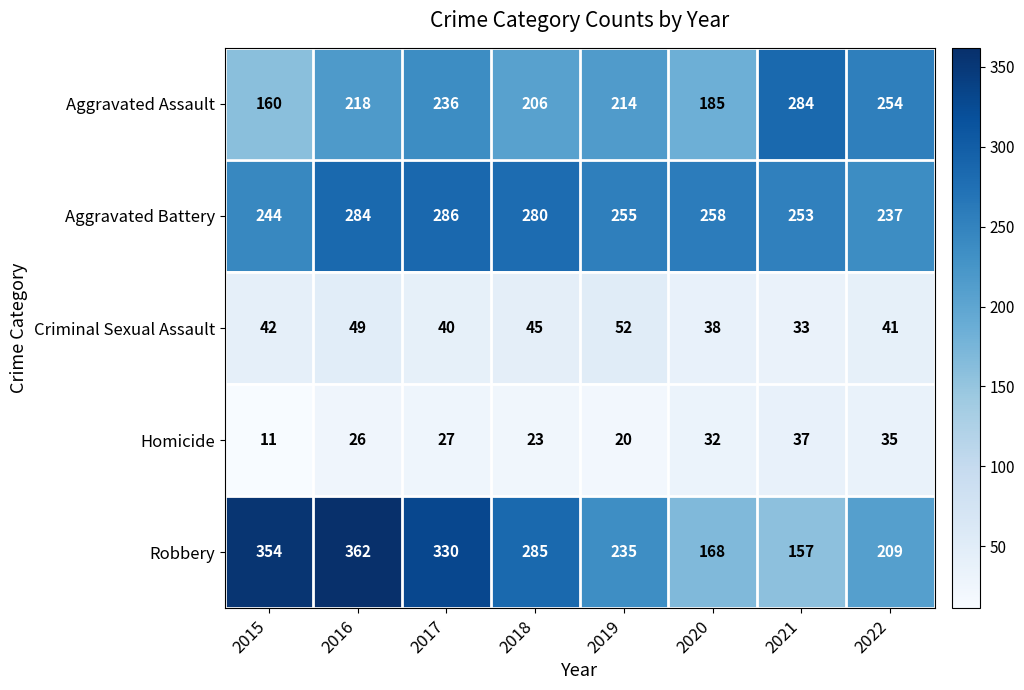

The Homicide series shows 37 at 2016. True or false?

False